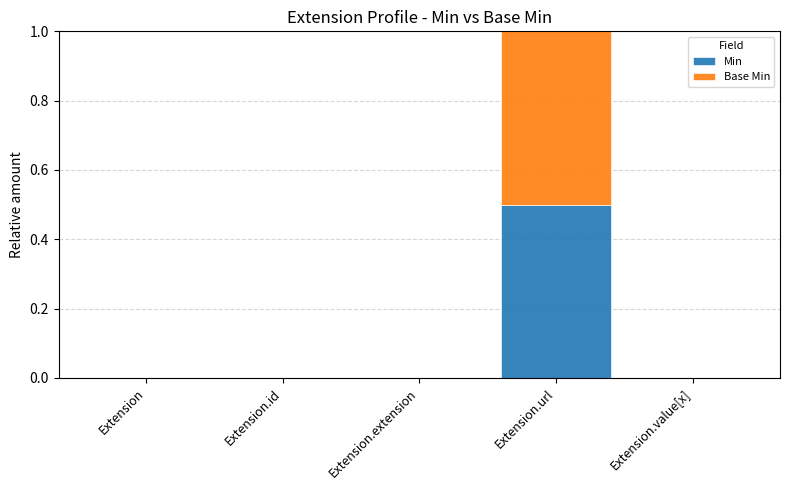

Are the bars horizontal?

No